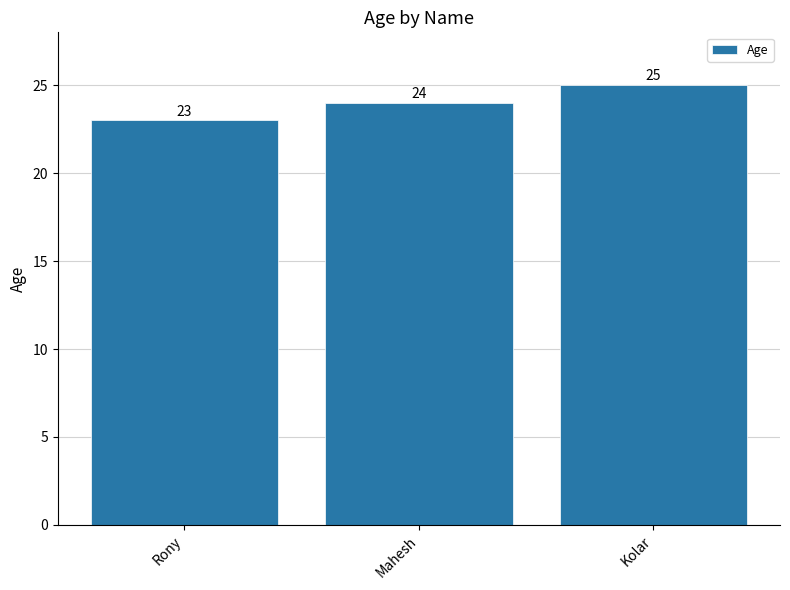

Reading left to right, transcribe all the data shown in this chart.

Rony=23	Mahesh=24	Kolar=25